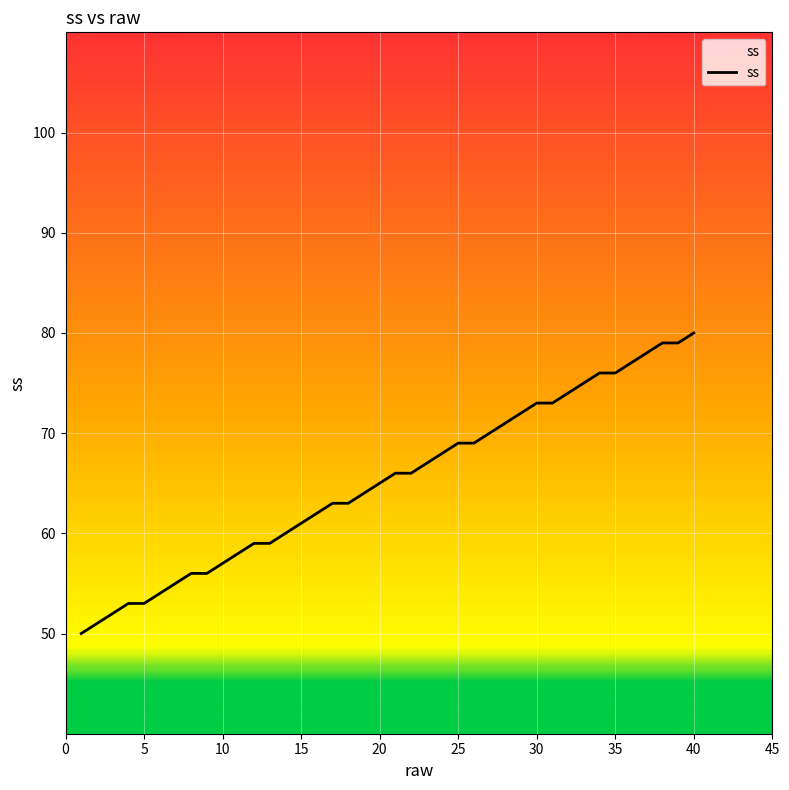

What is the greatest value displayed?

80